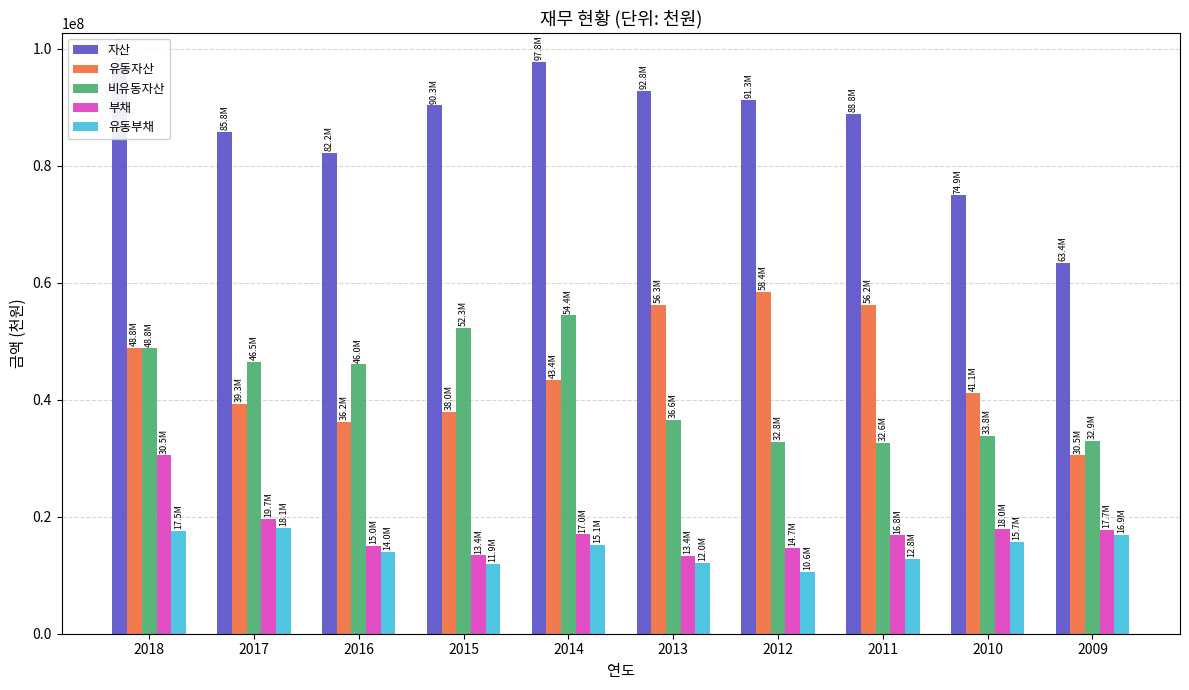

At 2014, list the series in order from smallest to largest.

유동부채, 부채, 유동자산, 비유동자산, 자산